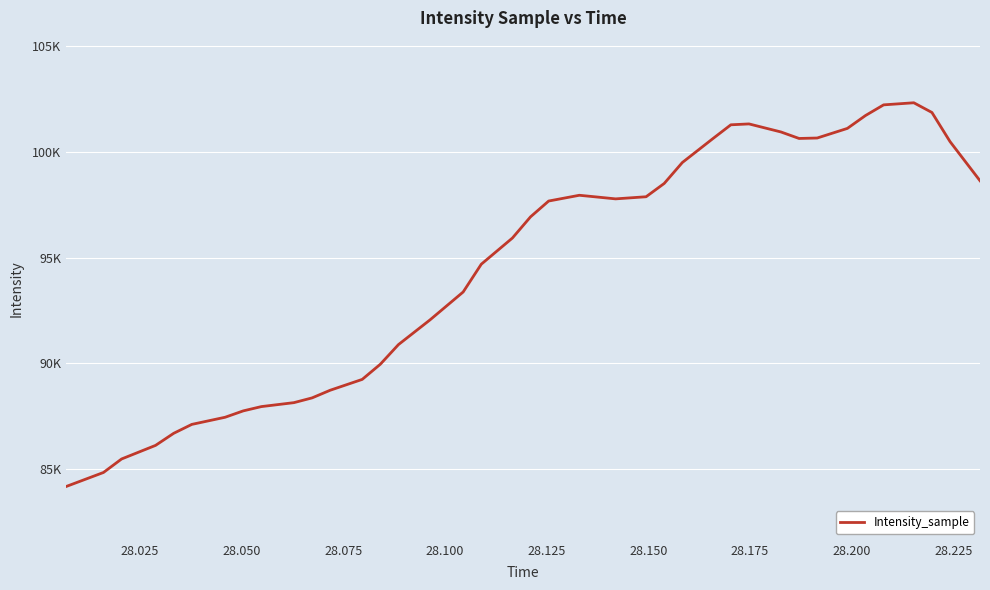

What is the value of the 36th point from the left?

102222.2